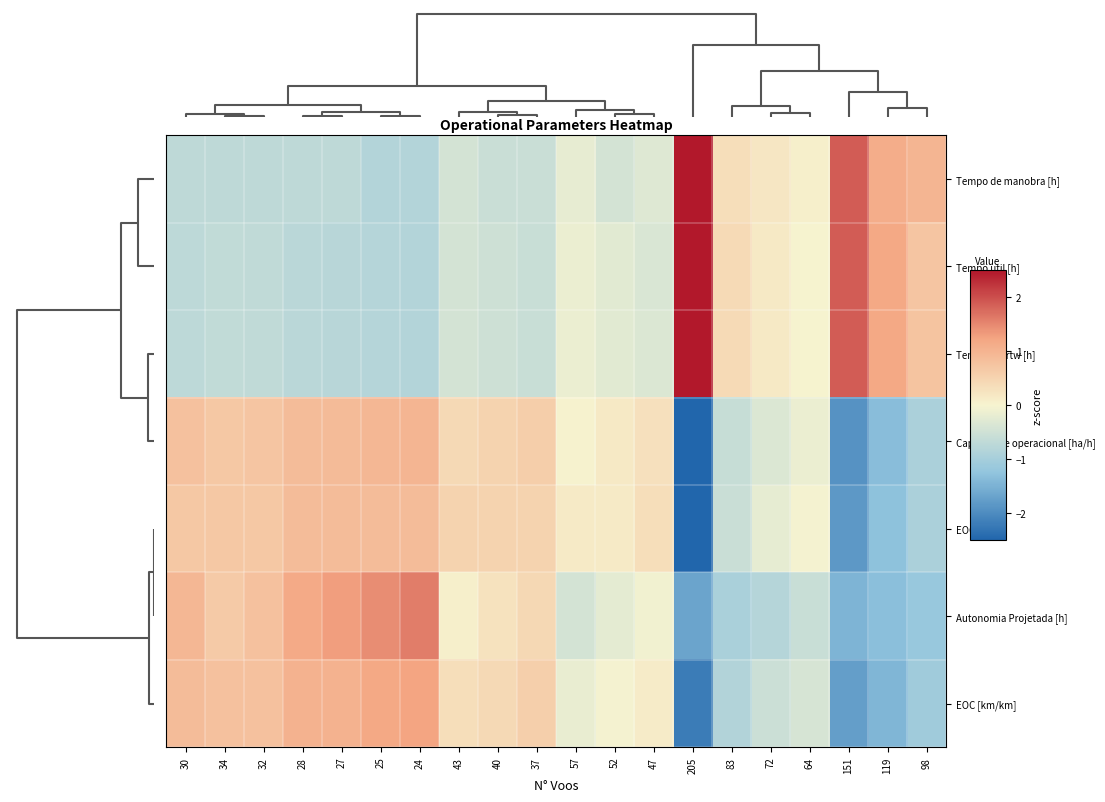

Reading left to right, what are all the values shown in this chart?

Tempo de manobra [h]: 30=-0.7	34=-0.7	32=-0.7	28=-0.7	27=-0.7	25=-0.8	24=-0.8	43=-0.4	40=-0.6	37=-0.6	57=-0.2	52=-0.4	47=-0.3	205=3.0	83=0.3	72=0.2	64=0.1	151=1.9	119=1.1	98=1.0
Tempo util [h]: 30=-0.7	34=-0.7	32=-0.7	28=-0.7	27=-0.8	25=-0.8	24=-0.8	43=-0.4	40=-0.5	37=-0.6	57=-0.1	52=-0.3	47=-0.4	205=3.1	83=0.4	72=0.2	64=0.0	151=1.9	119=1.2	98=0.7
Tempo rtl_rtw [h]: 30=-0.7	34=-0.7	32=-0.7	28=-0.7	27=-0.8	25=-0.8	24=-0.8	43=-0.4	40=-0.5	37=-0.6	57=-0.1	52=-0.3	47=-0.4	205=3.1	83=0.4	72=0.2	64=0.0	151=1.9	119=1.2	98=0.7
Capacidade operacional [ha/h]: 30=0.8	34=0.7	32=0.7	28=0.9	27=0.9	25=1.0	24=1.0	43=0.4	40=0.5	37=0.6	57=0.0	52=0.2	47=0.3	205=-2.7	83=-0.6	72=-0.3	64=-0.1	151=-1.9	119=-1.3	98=-0.9
EOC [h/h]: 30=0.7	34=0.7	32=0.7	28=0.9	27=0.9	25=0.9	24=0.9	43=0.5	40=0.5	37=0.5	57=0.2	52=0.2	47=0.3	205=-2.9	83=-0.6	72=-0.2	64=-0.0	151=-1.8	119=-1.3	98=-0.9
Autonomia Projetada [h]: 30=0.9	34=0.6	32=0.8	28=1.2	27=1.3	25=1.4	24=1.6	43=0.1	40=0.3	37=0.4	57=-0.4	52=-0.2	47=-0.1	205=-1.7	83=-0.9	72=-0.8	64=-0.6	151=-1.5	119=-1.3	98=-1.2
EOC [km/km]: 30=0.9	34=0.8	32=0.8	28=1.0	27=1.0	25=1.2	24=1.2	43=0.4	40=0.4	37=0.6	57=-0.2	52=-0.0	47=0.1	205=-2.2	83=-0.8	72=-0.5	64=-0.4	151=-1.7	119=-1.4	98=-1.1